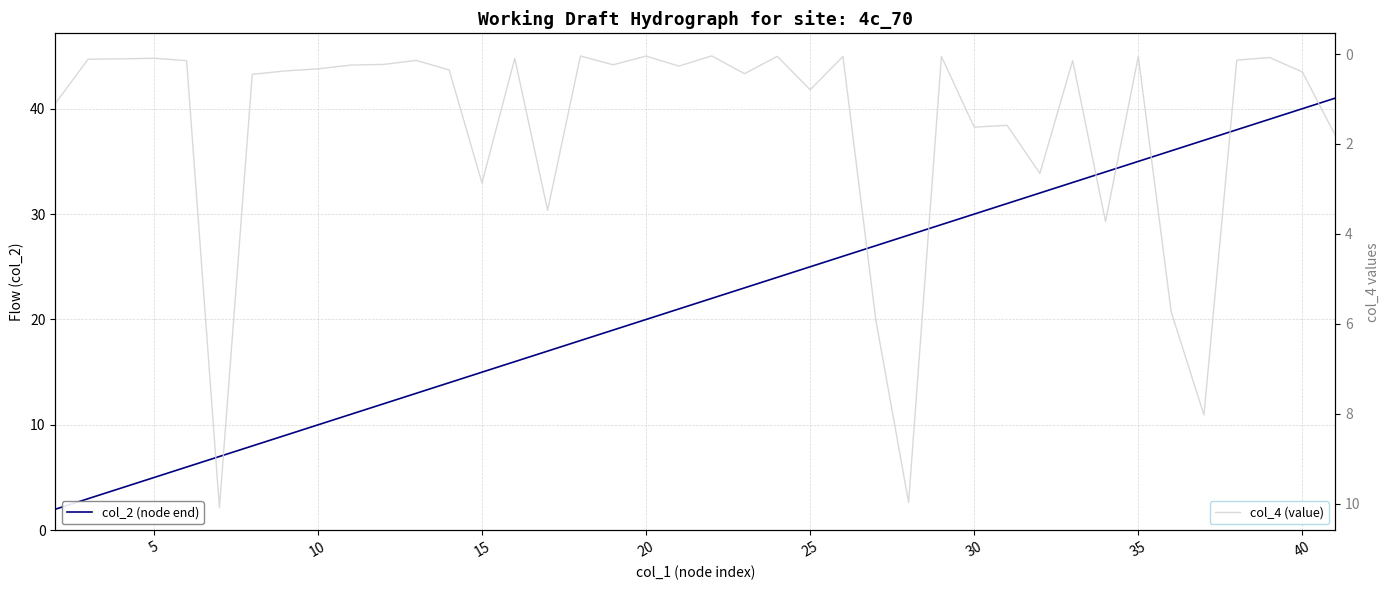

What is the difference between the col_4 (value) values at 10 and 18?

0.2